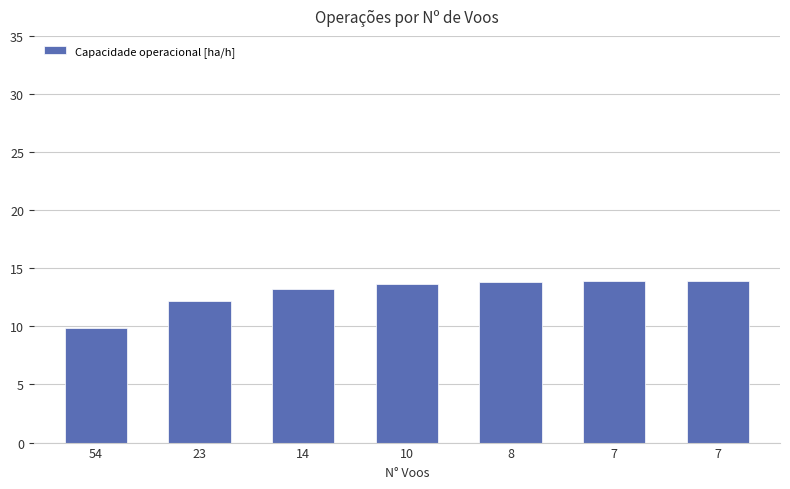

Rank the categories by value from lowest to highest.

54, 23, 14, 10, 8, 7, 7